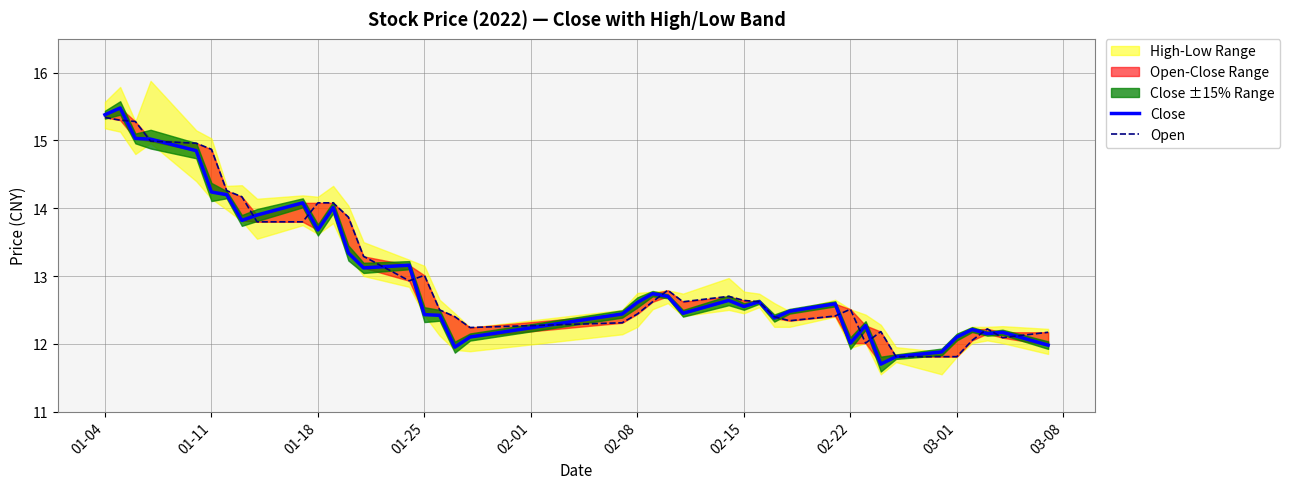

The Open series shows 3.9 at 24. True or false?

False